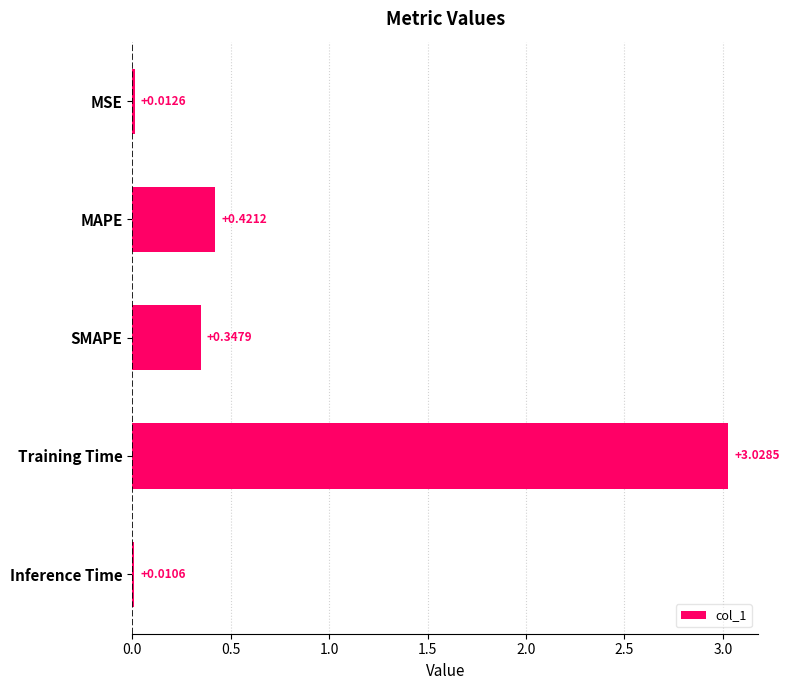

What is the average value?

0.8